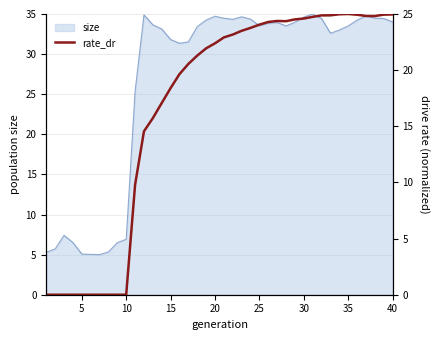

What is the minimum value for size?

5.0